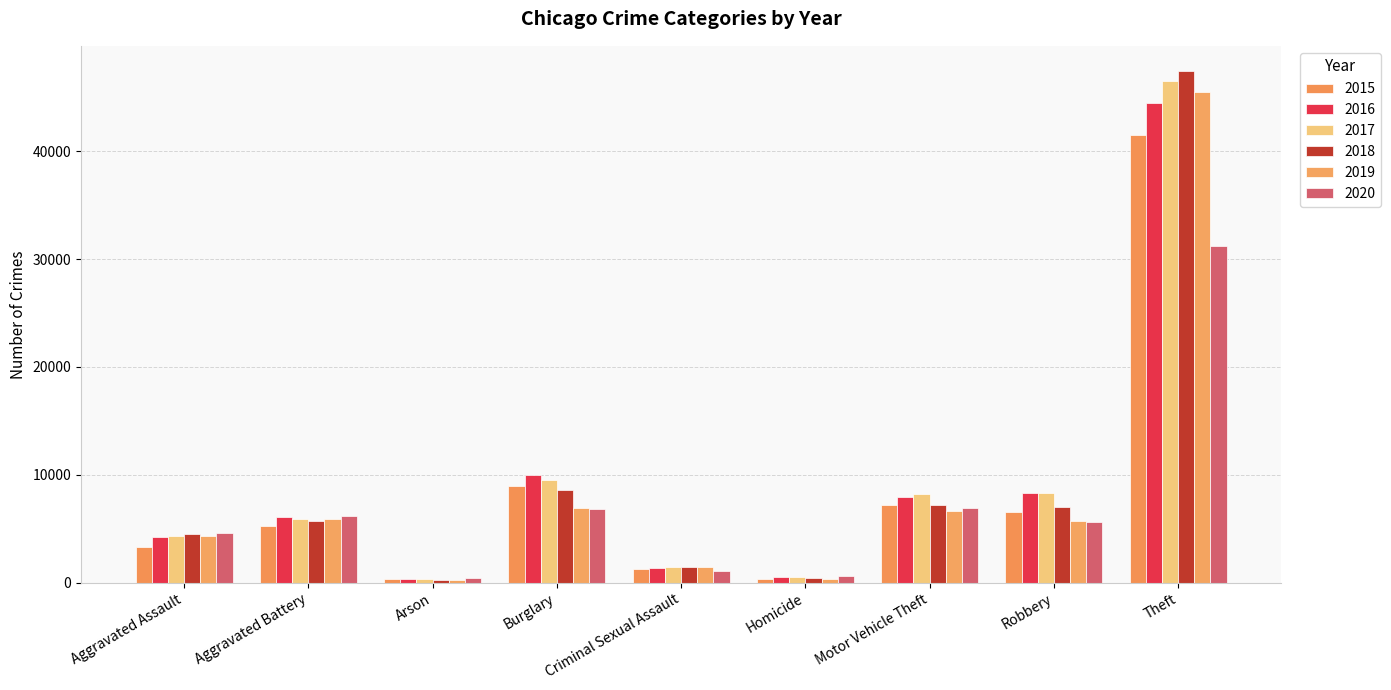

Reading left to right, what are all the values shown in this chart?

2015: 3307	5214	321	9004	1279	374	7244	6601	41457
2016: 4201	6047	385	9984	1395	552	7921	8323	44432
2017: 4308	5894	341	9484	1472	515	8184	8323	46552
2018: 4492	5764	268	8625	1473	426	7225	7014	47399
2019: 4370	5874	268	6947	1435	379	6644	5743	45519
2020: 4586	6149	428	6810	1104	582	6905	5611	31206